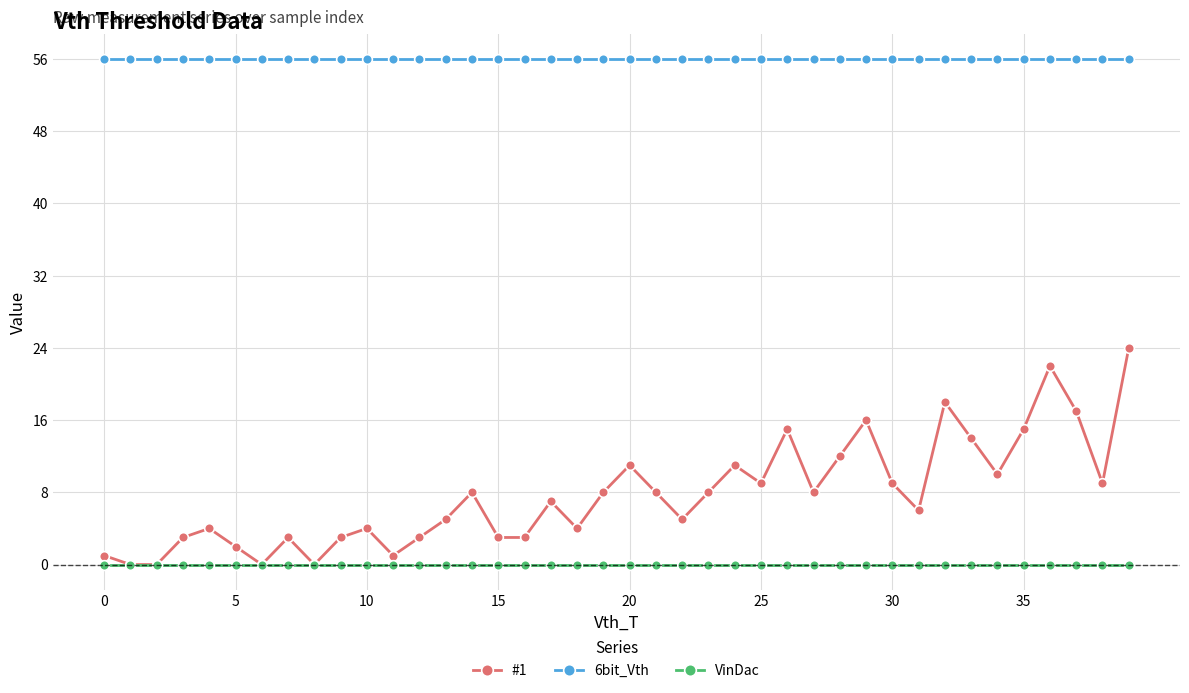

Which series has the largest range (max minus min)?

#1